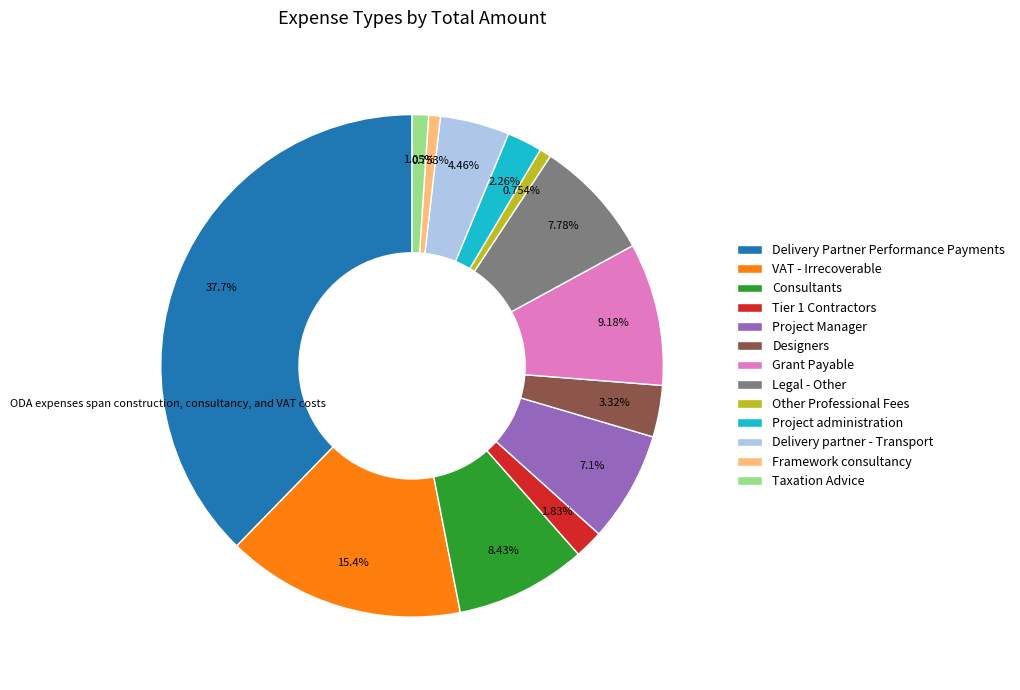

To the nearest percent, what is the combined percentage of Framework consultancy and Project administration?

3%